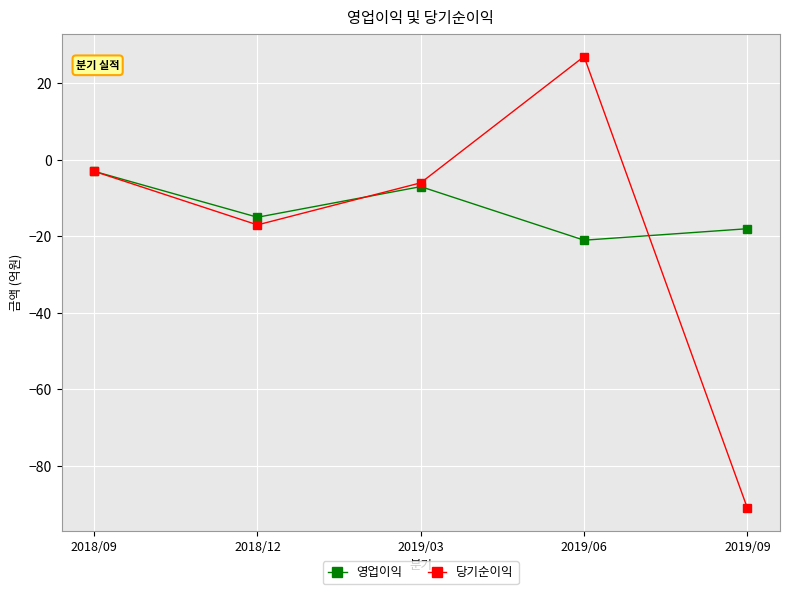

List the series in order of their overall mean, highest first.

영업이익, 당기순이익